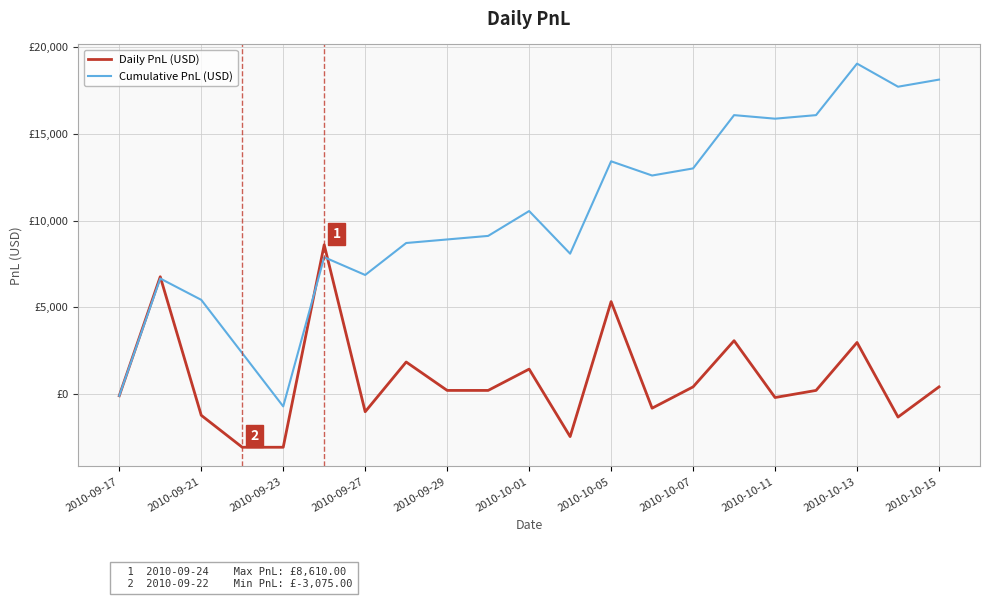

Which series has the largest total across all categories?

Cumulative PnL (USD)